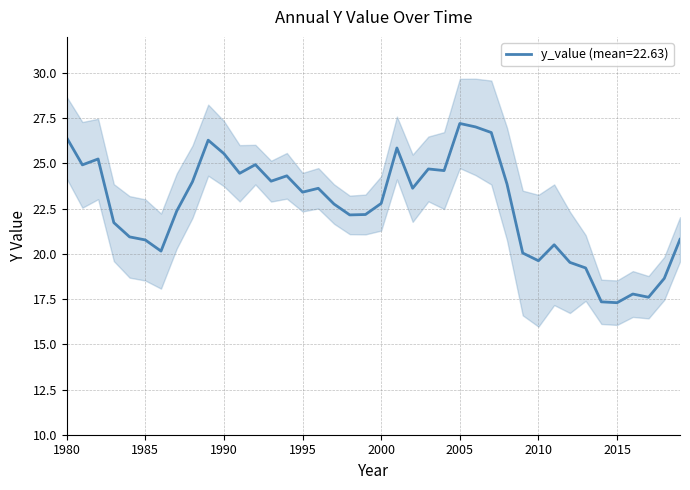

What is the approximate value at 1992?

24.9